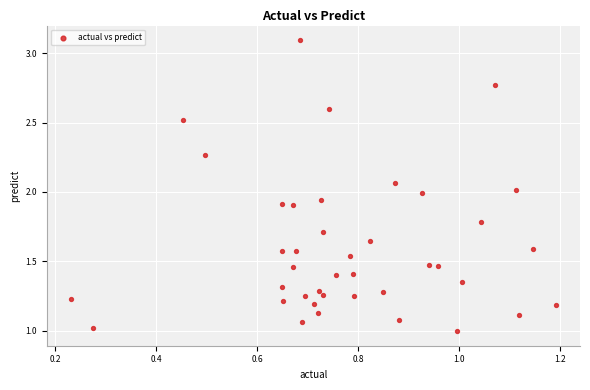

What is the range of X values (max minus min)?

1.0